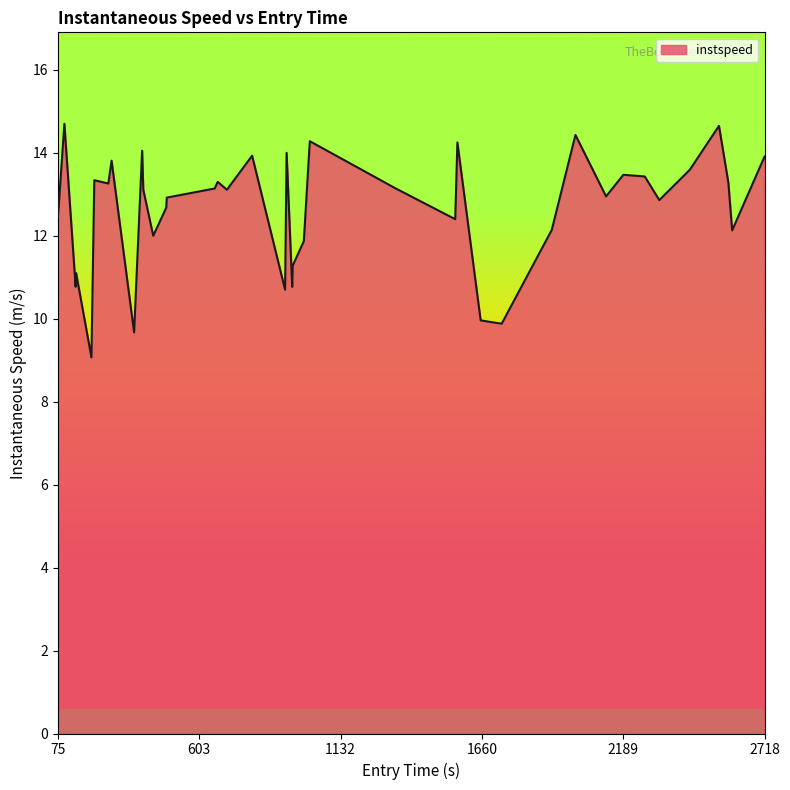

What is the greatest value displayed?

14.7